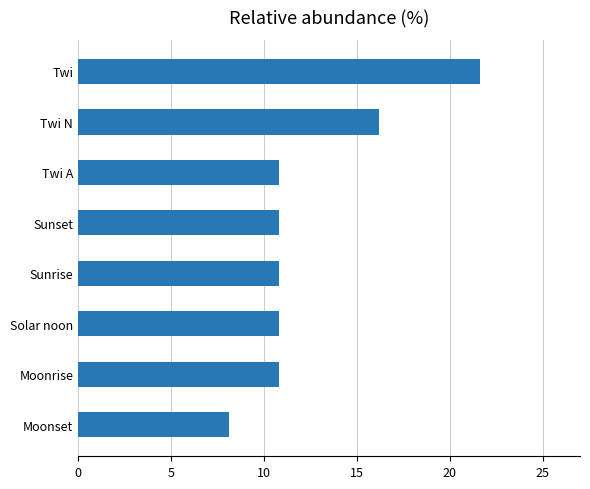

What is the change in value from Moonset to Moonrise?

+2.7